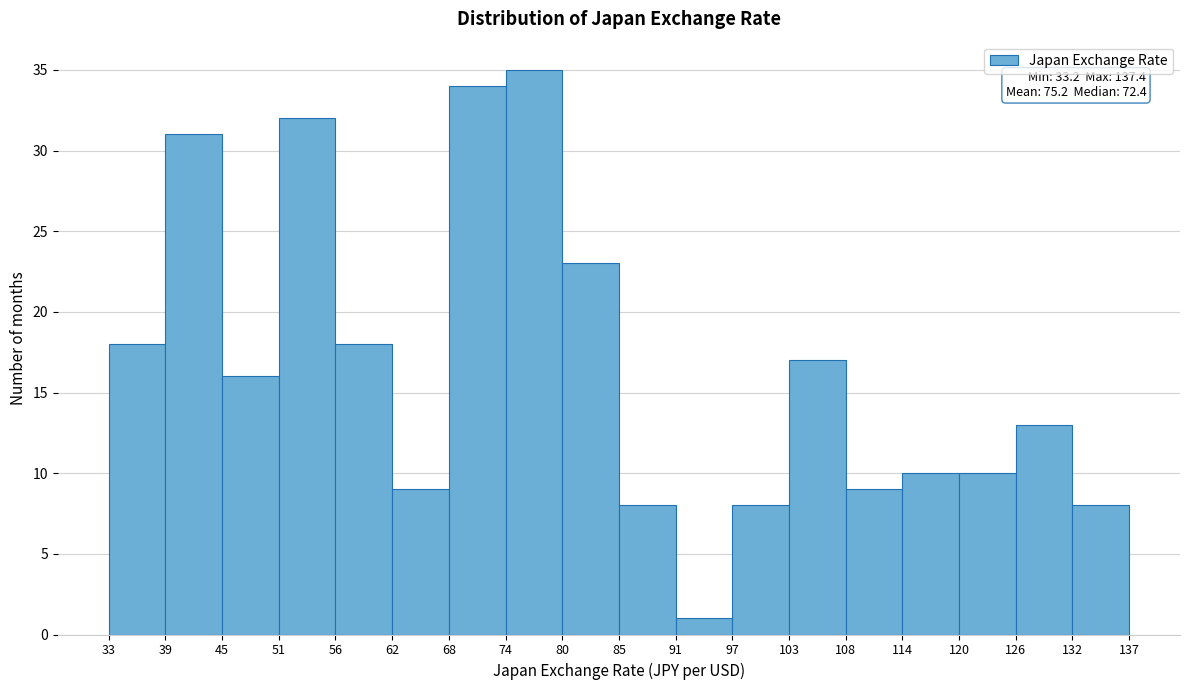

Which range on the x-axis has the tallest bar?

74 to 80